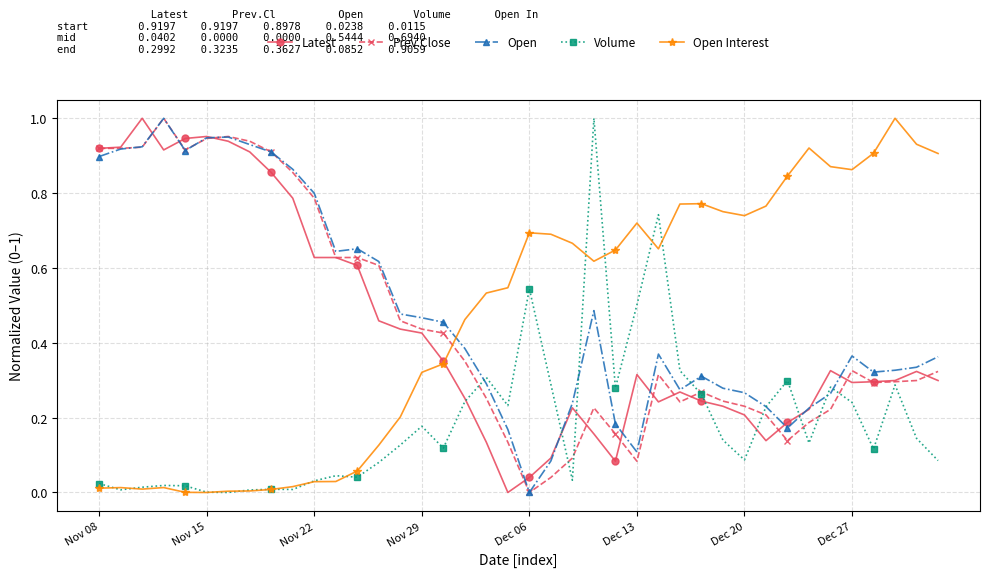

Does the chart display data point markers on the line(s)?

Yes